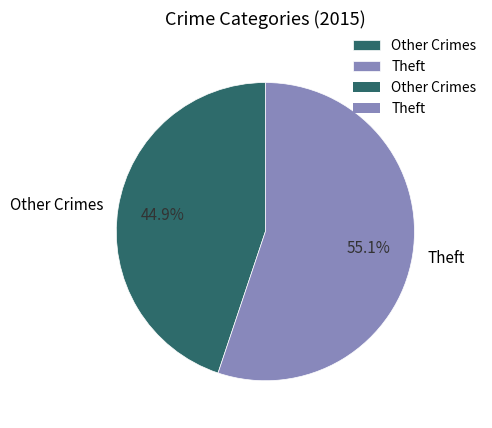

Does any single category account for the majority?

Yes